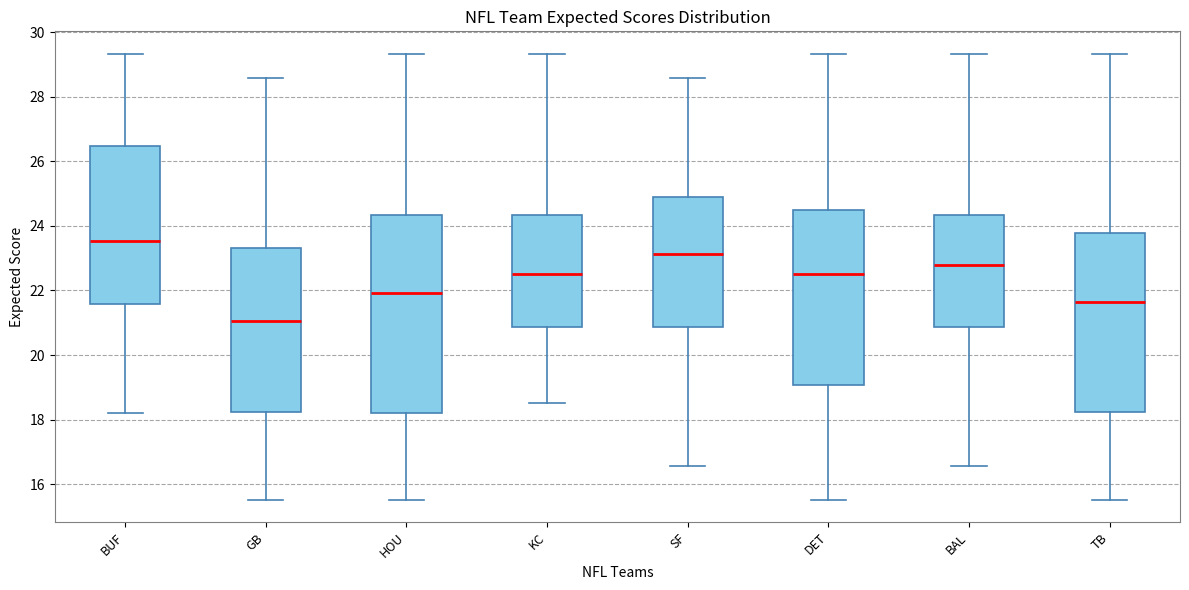

Reading left to right, read every box against the y-axis: the position of its median line, the range the box covers, and the ends of its whiskers. The values are not printed on the chart, so give them approximately, as read against the axis.

BUF: median 23.6, box 21.6 to 26.4, whiskers 18.2 to 29.4
GB: median 21.0, box 18.2 to 23.4, whiskers 15.6 to 28.6
HOU: median 22.0, box 18.2 to 24.4, whiskers 15.6 to 29.4
KC: median 22.6, box 20.8 to 24.4, whiskers 18.6 to 29.4
SF: median 23.2, box 20.8 to 24.8, whiskers 16.6 to 28.6
DET: median 22.6, box 19.0 to 24.4, whiskers 15.6 to 29.4
BAL: median 22.8, box 20.8 to 24.4, whiskers 16.6 to 29.4
TB: median 21.6, box 18.2 to 23.8, whiskers 15.6 to 29.4